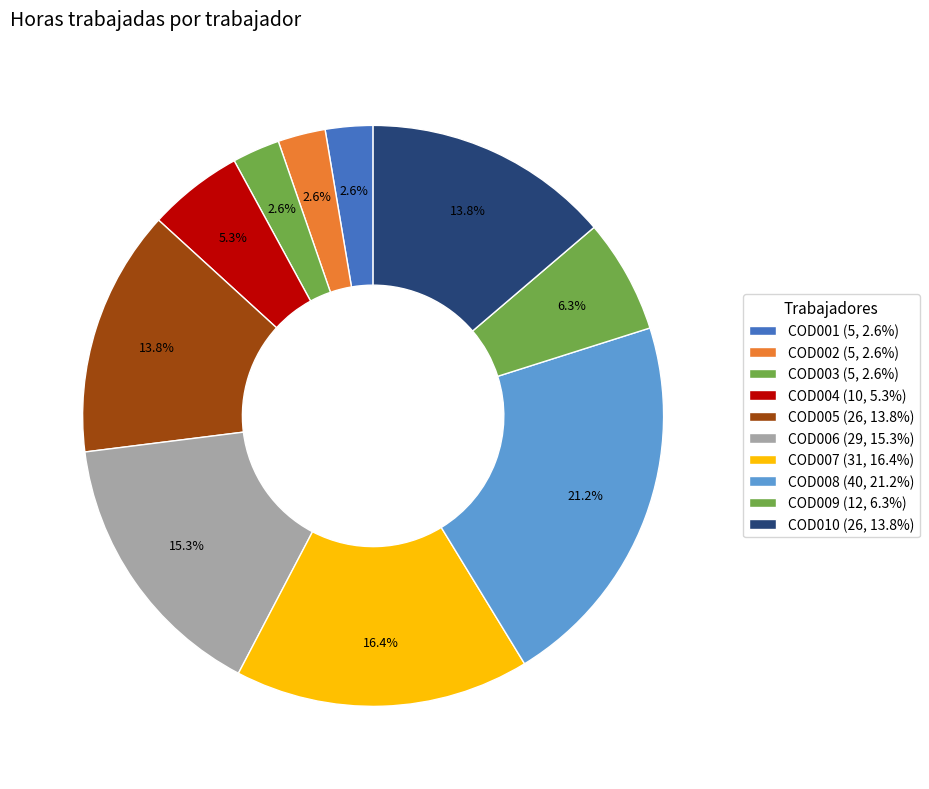

The COD007 slice represents 31% of the pie. True or false?

False